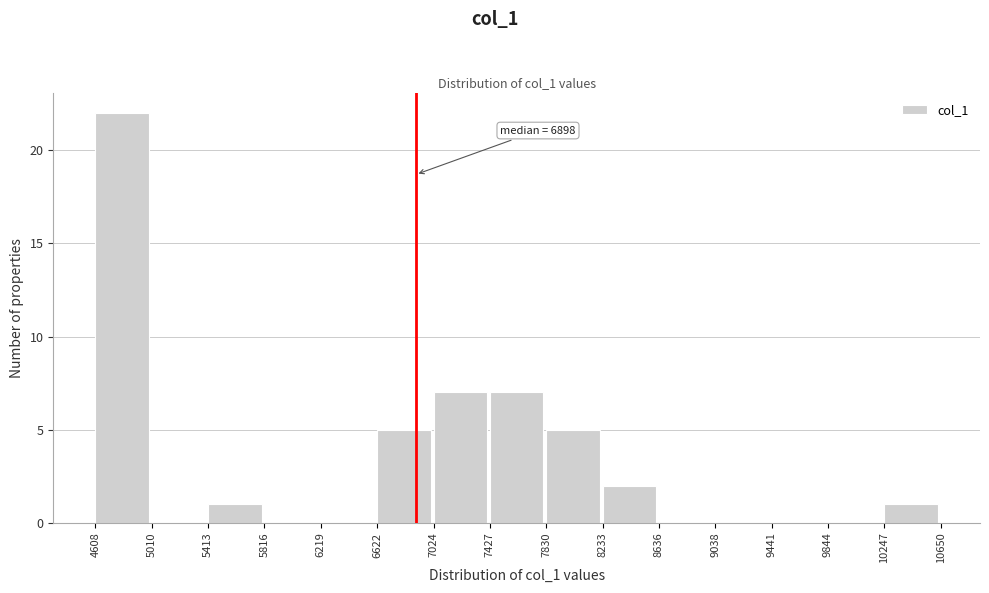

Over which range of the x-axis is the bar tallest?

4608 to 5010